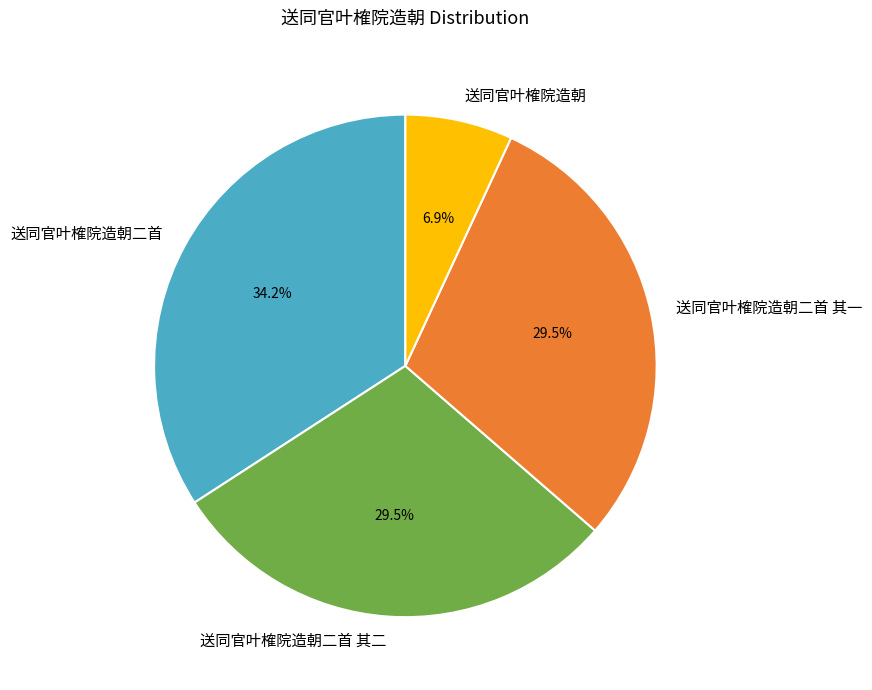

Does 送同官叶榷院造朝 represent more than half of the total?

No